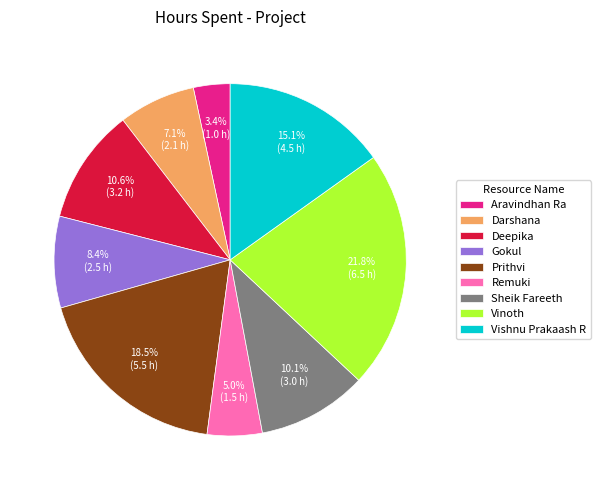

To the nearest percent, what is the average slice percentage?

11%